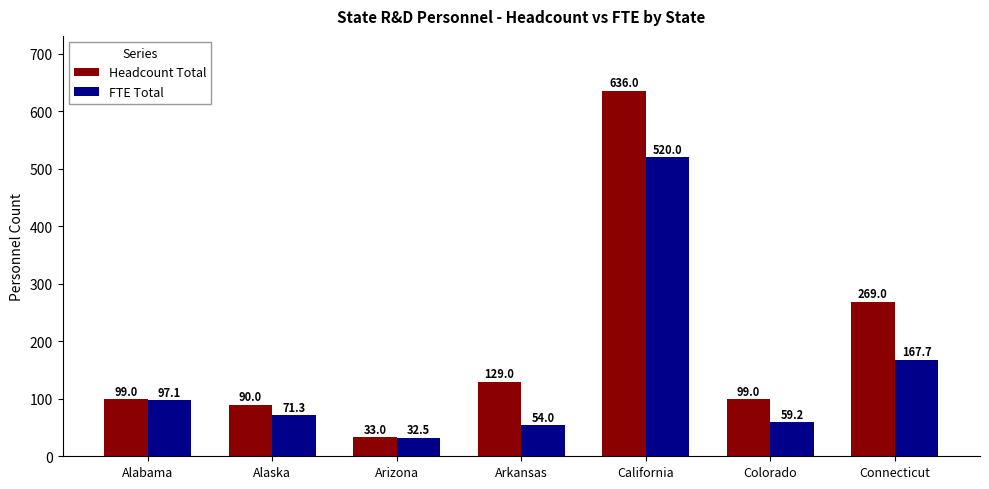

How many distinct data groups are displayed?

2